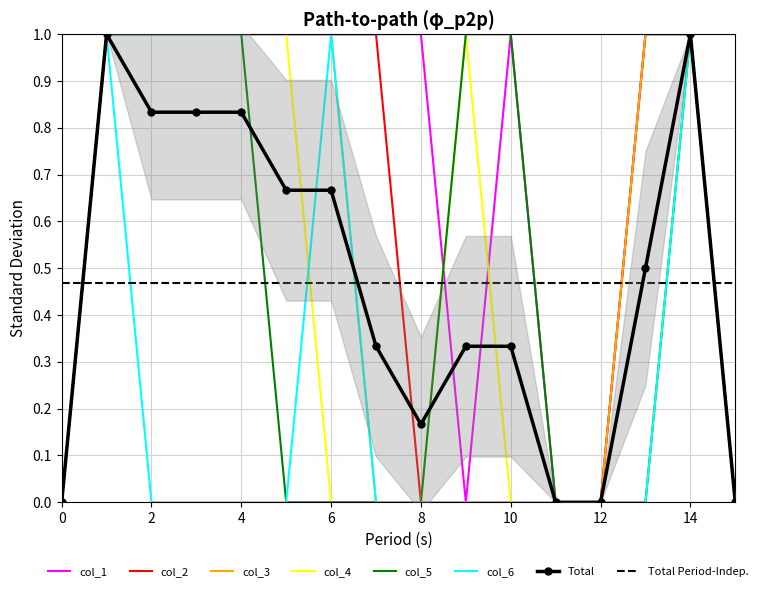

Reading left to right, what are all the values shown in this chart?

col_1: 0	1	1	1	1	1	1	1	1	0	1	0	0	1	1	0
col_2: 0	1	1	1	1	1	1	1	0	0	0	0	0	1	1	0
col_3: 0	1	1	1	1	1	1	0	0	0	0	0	0	1	1	0
col_4: 0	1	1	1	1	1	0	0	0	1	0	0	0	0	1	0
col_5: 0	1	1	1	1	0	0	0	0	1	1	0	0	0	1	0
col_6: 0	1	0	0	0	0	1	0	0	0	0	0	0	0	1	0